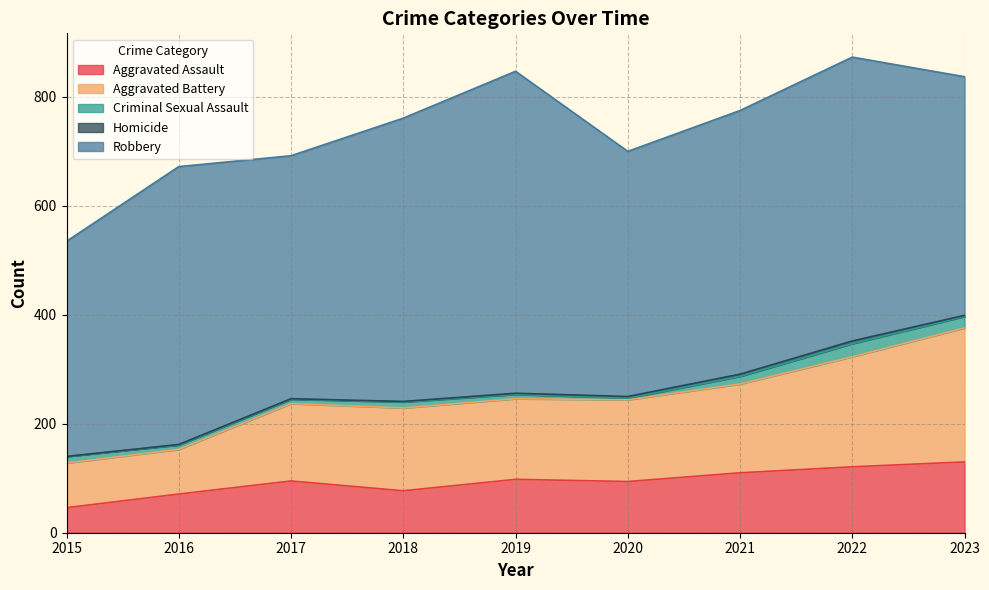

What is the value of the Robbery point at the 8th from the left?

521